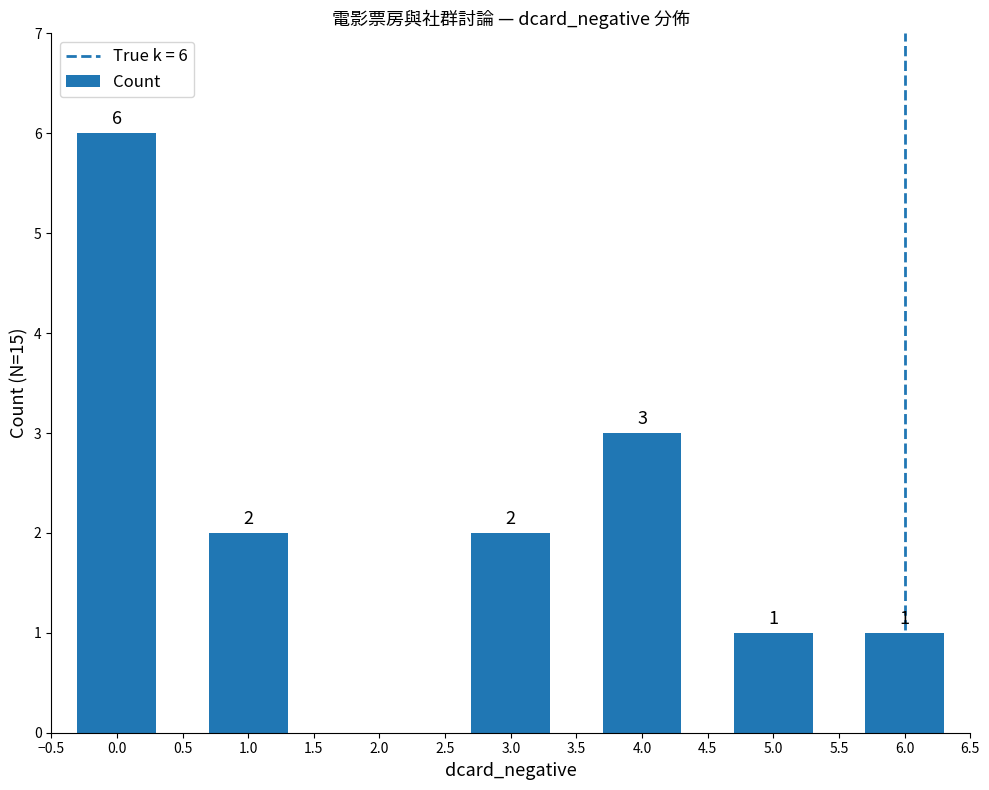

The chart shows a value of 1 at 0.0. True or false?

False